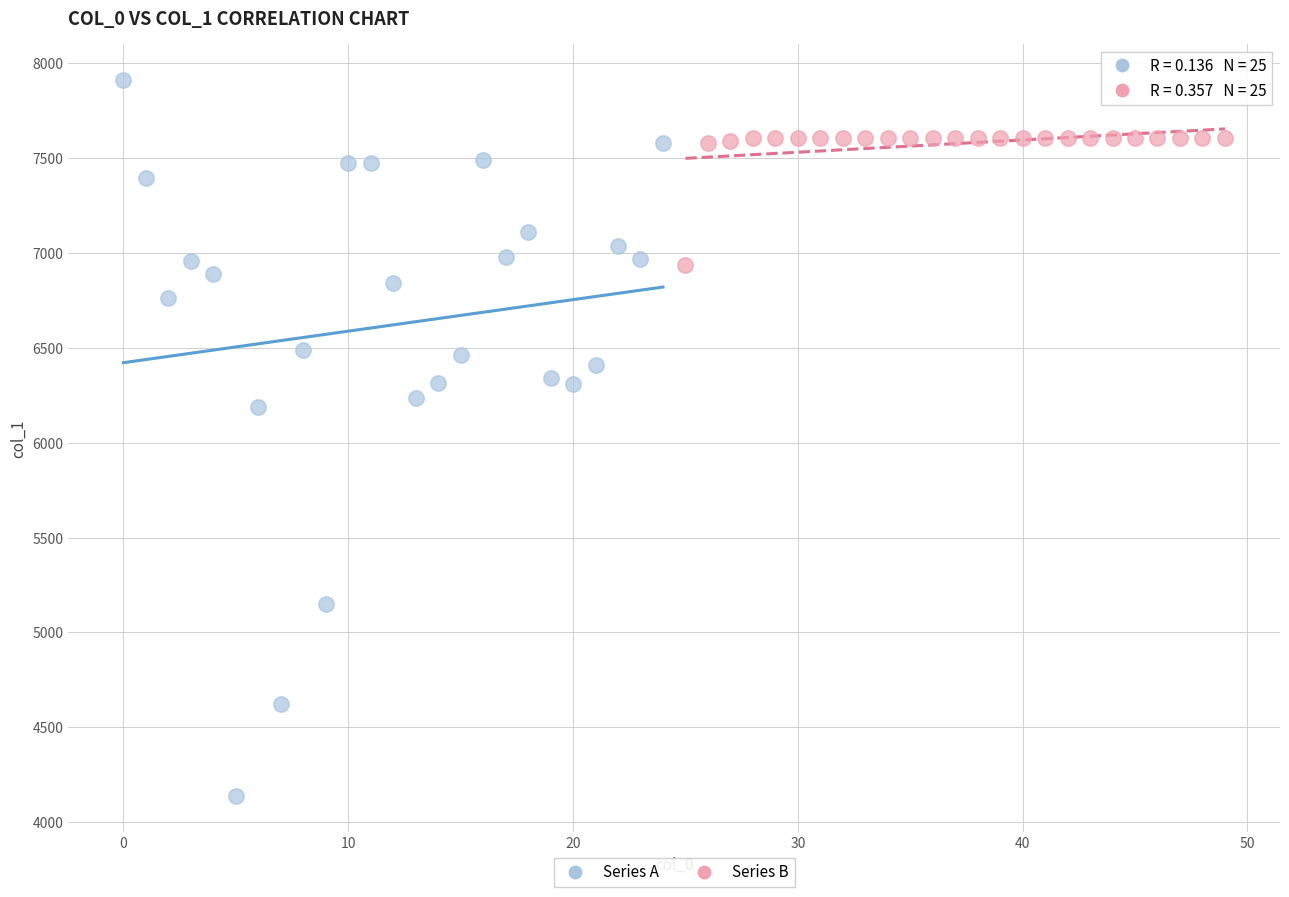

Which series has the largest Y range (max minus min)?

Series A